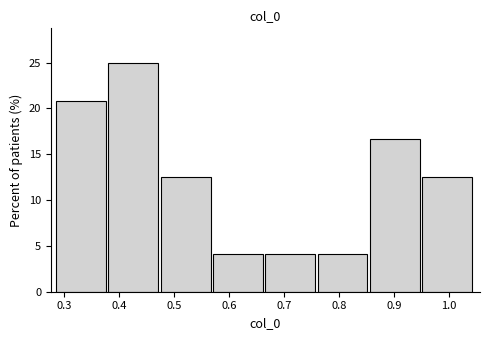

Reading left to right, list every bar in this chart as the range it spans on the x-axis followed by its height. Neither the bar edges nor the heights are printed on the chart, so give them approximately, as read against the axes.

0.29 to 0.38: 21.0
0.38 to 0.48: 25.0
0.48 to 0.57: 12.5
0.57 to 0.67: 4.0
0.67 to 0.76: 4.0
0.76 to 0.86: 4.0
0.86 to 0.95: 16.5
0.95 to 1.05: 12.5